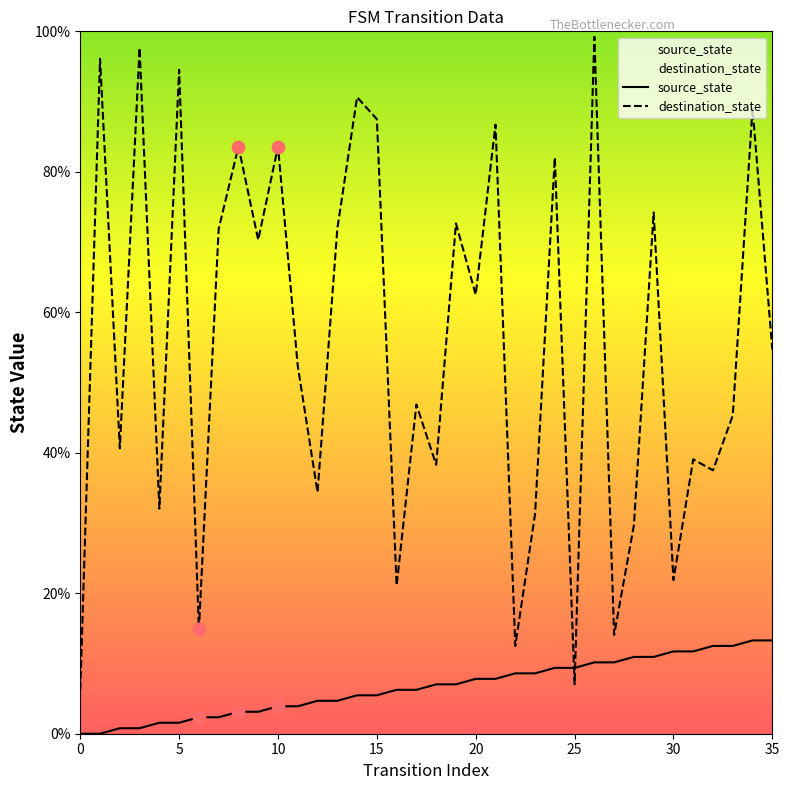

What is the total value across all series at 35?

68.0